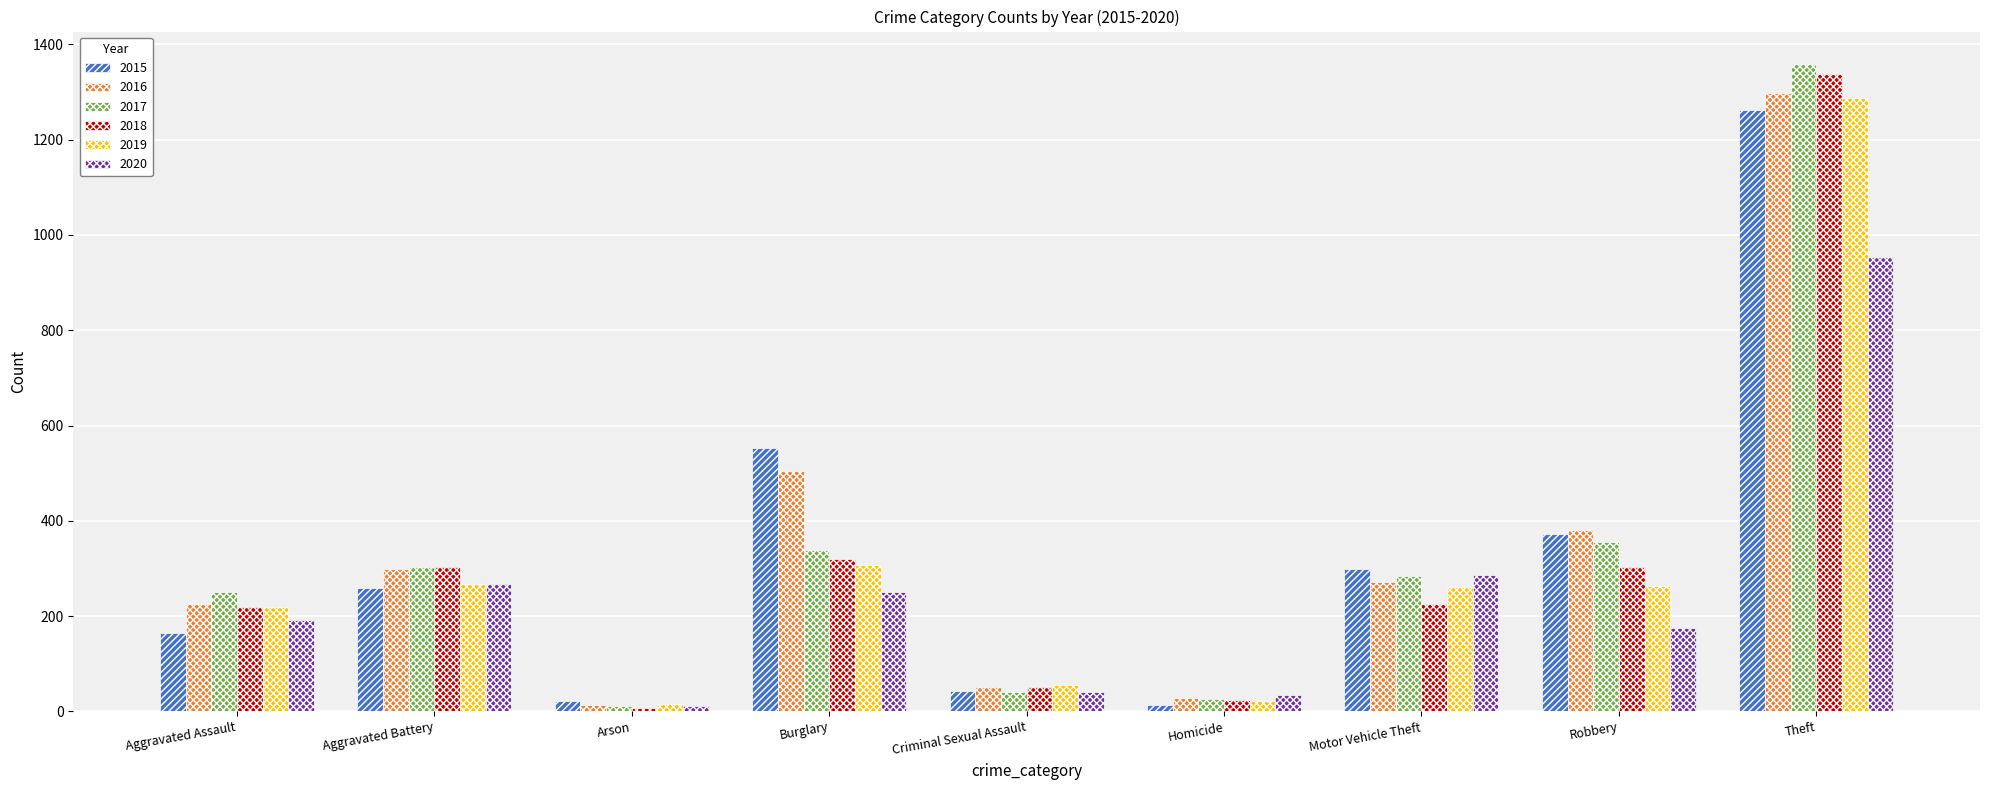

How many data points does each series have?

9